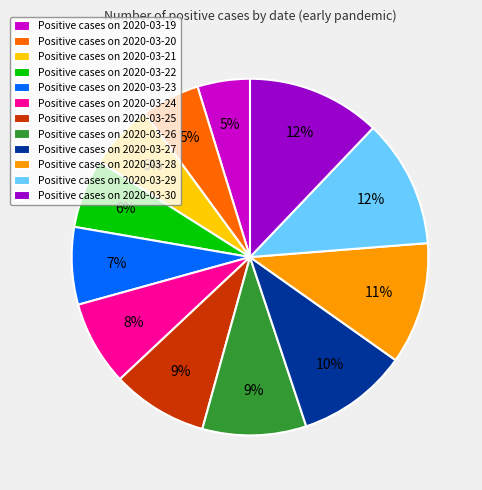

Do Positive cases on 2020-03-28 and Positive cases on 2020-03-23 together represent more than half of the pie?

No